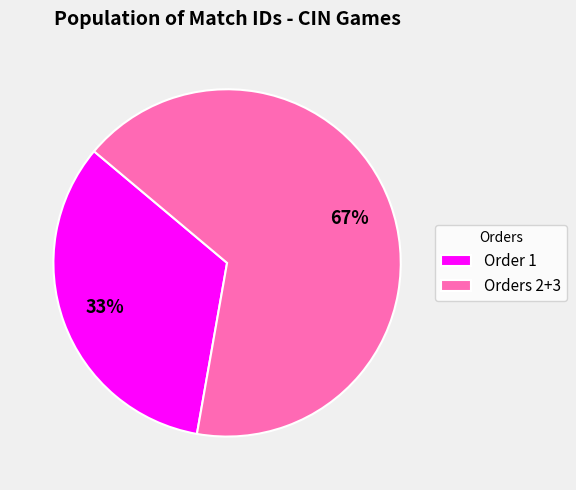

Is it true that Orders 2+3 is 67% of the pie?

True